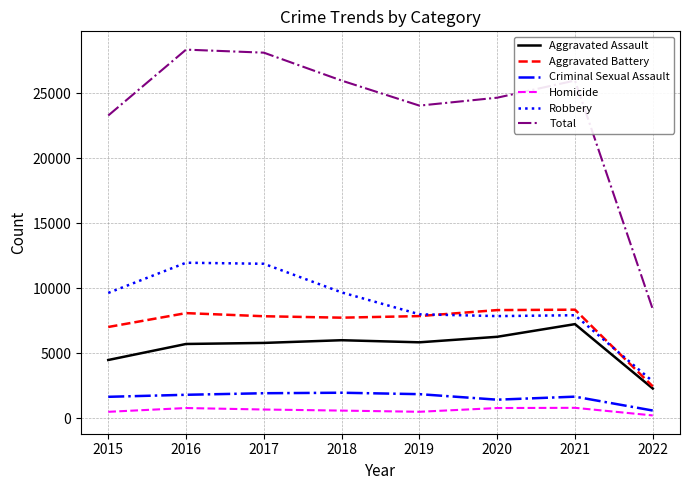

List the series in order of their peak value, highest first.

Total, Robbery, Aggravated Battery, Aggravated Assault, Criminal Sexual Assault, Homicide